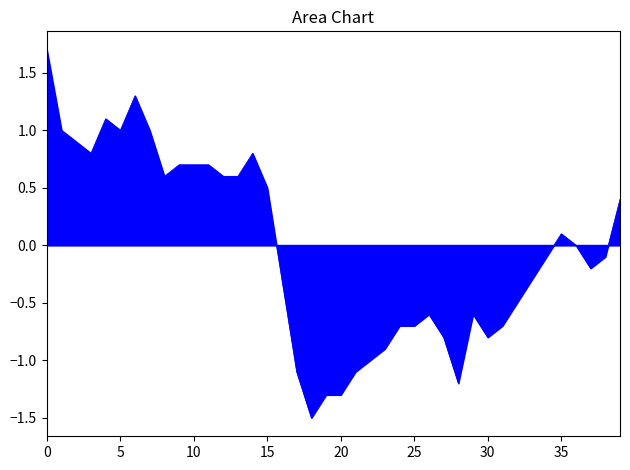

What is the difference between the maximum and minimum values?

3.2